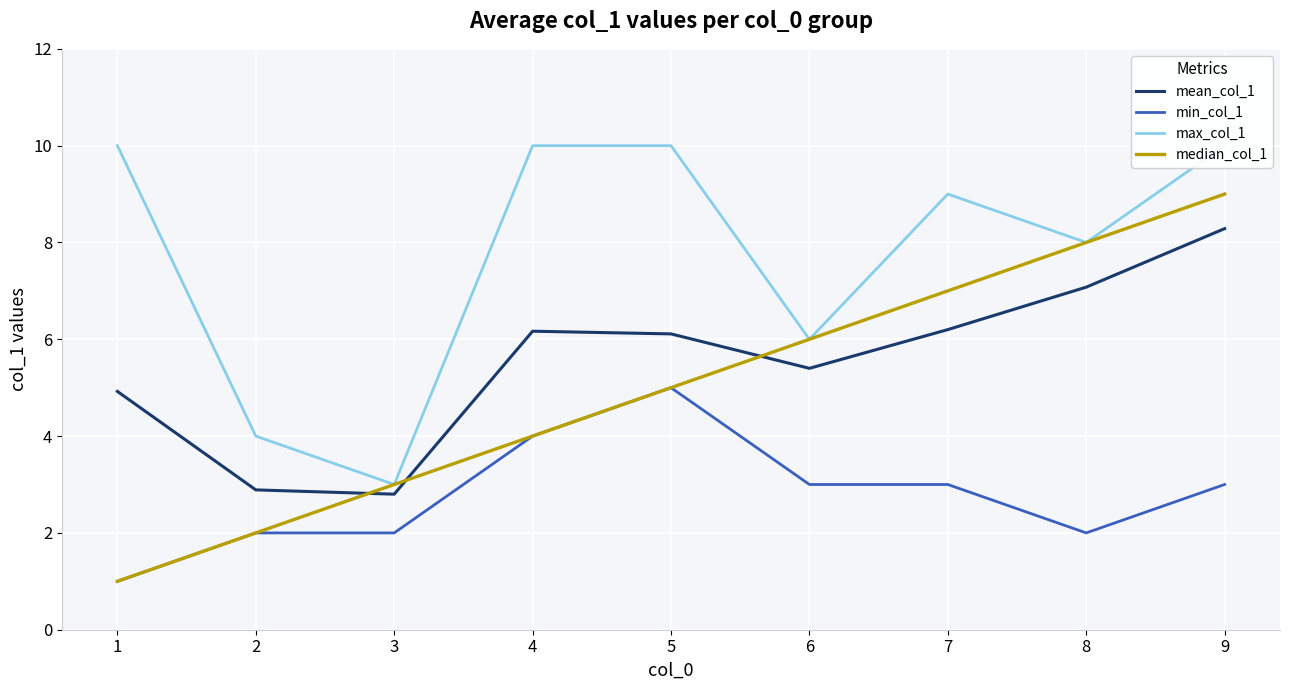

True or false: median_col_1 and max_col_1 intersect in this chart.

False